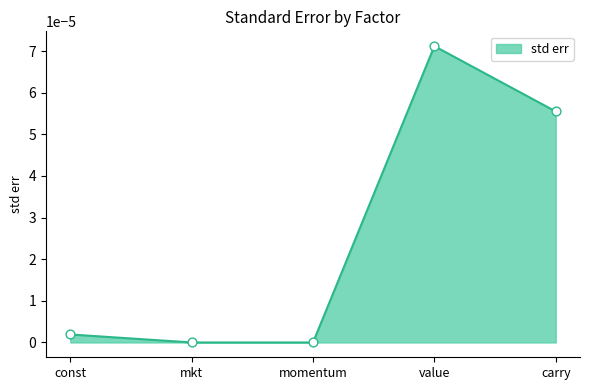

Which has a higher value, const or mkt?

const